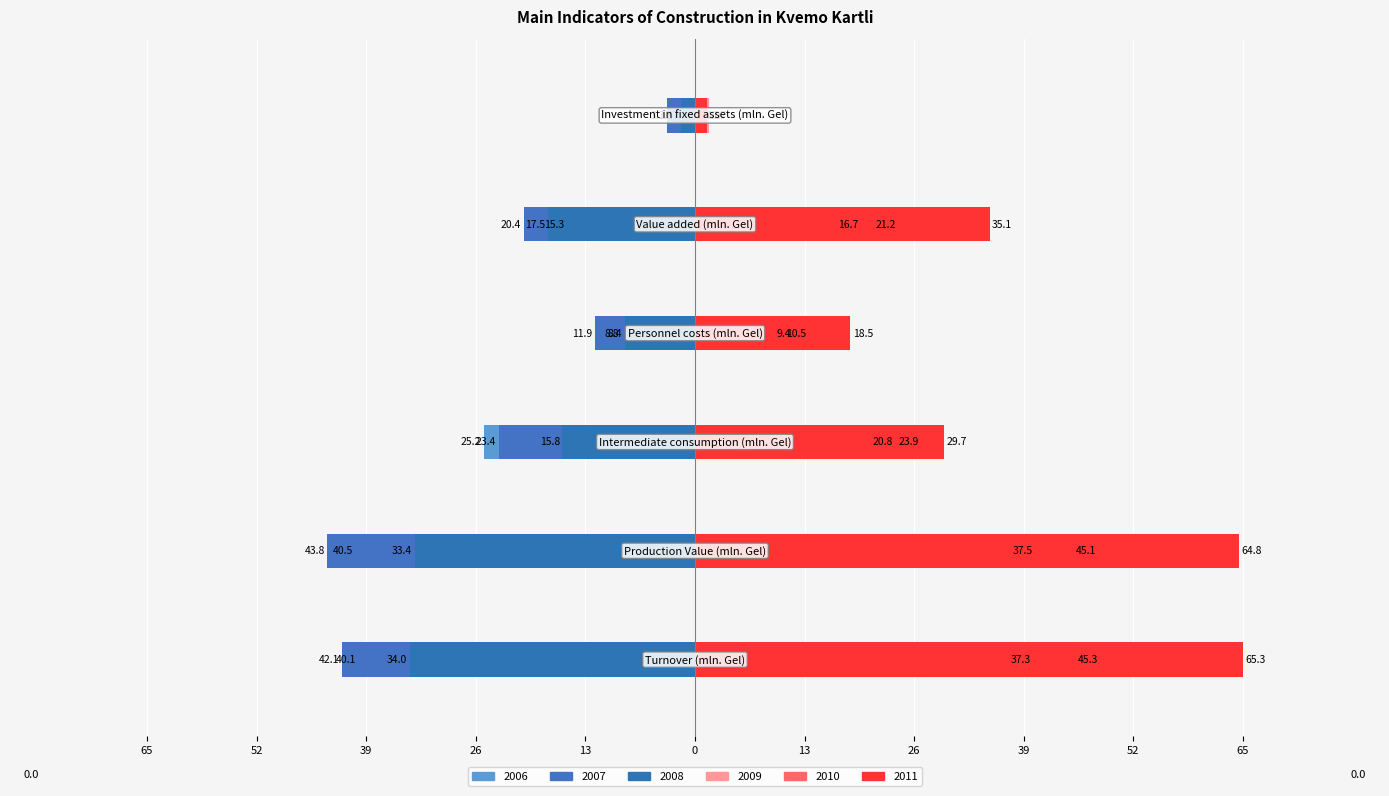

The 2008 series shows -8.4 at Personnel costs (mln. Gel). True or false?

True